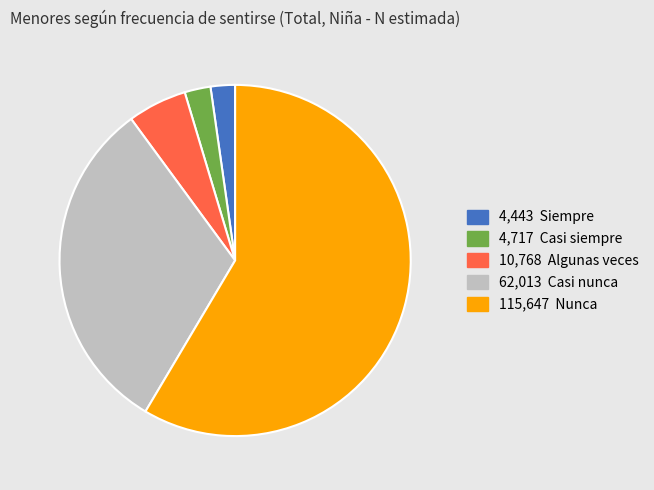

Does any single category account for the majority?

Yes